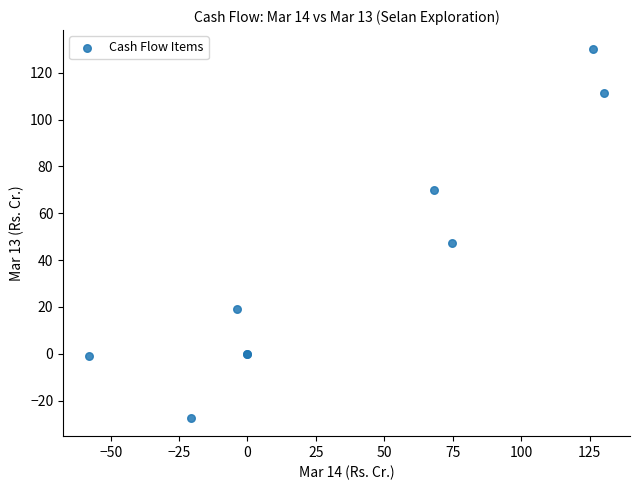

What Y value in the scatter plot is closest to 51?

47.4